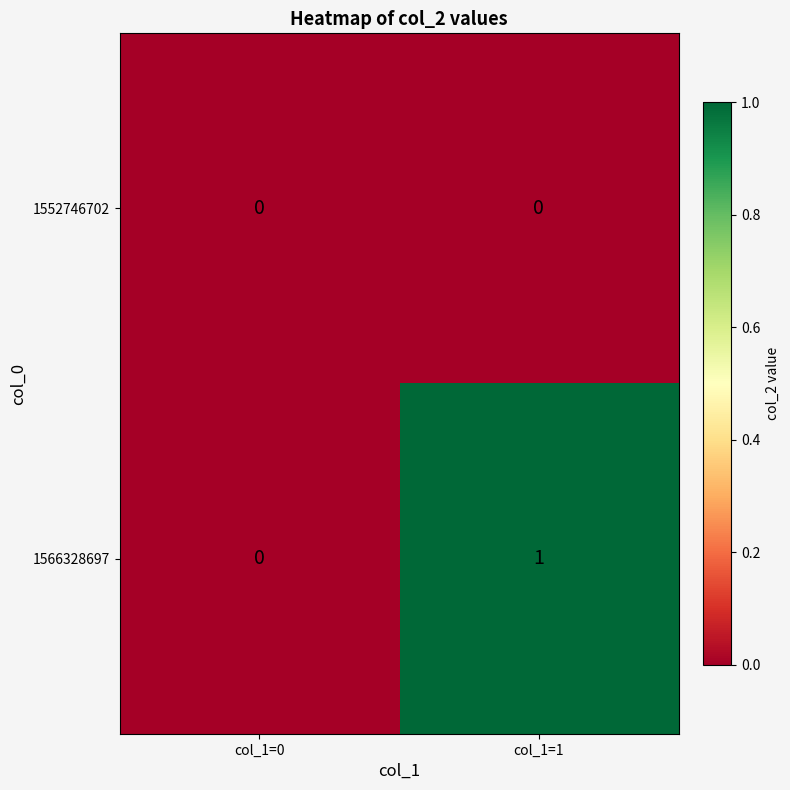

At which category is the sum across all series the highest?

col_1=1